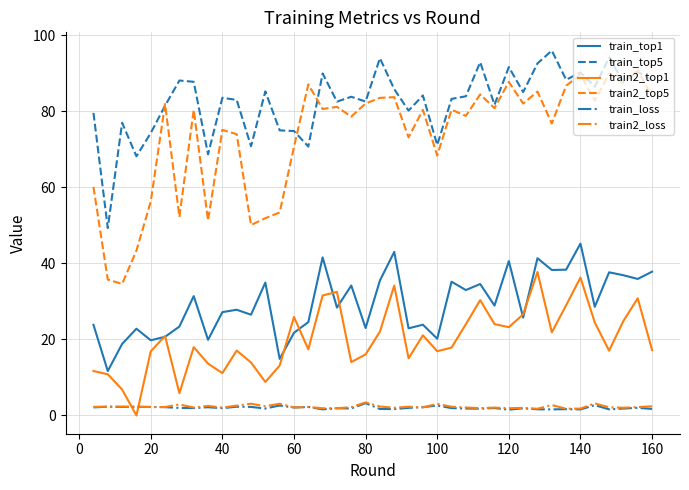

Which series has the largest range (max minus min)?

train2_top5